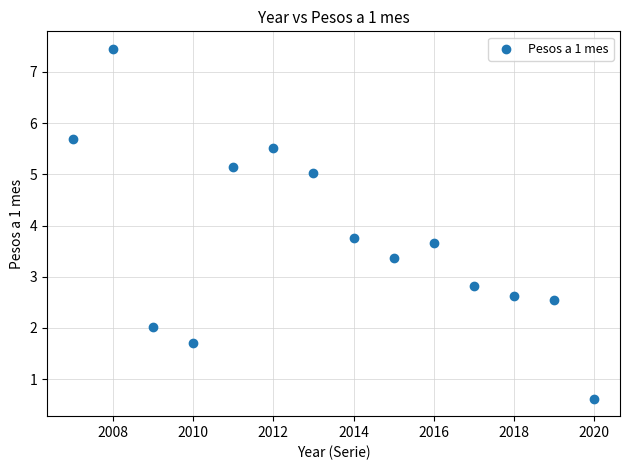

What Y value in the scatter plot is closest to 4?

3.8